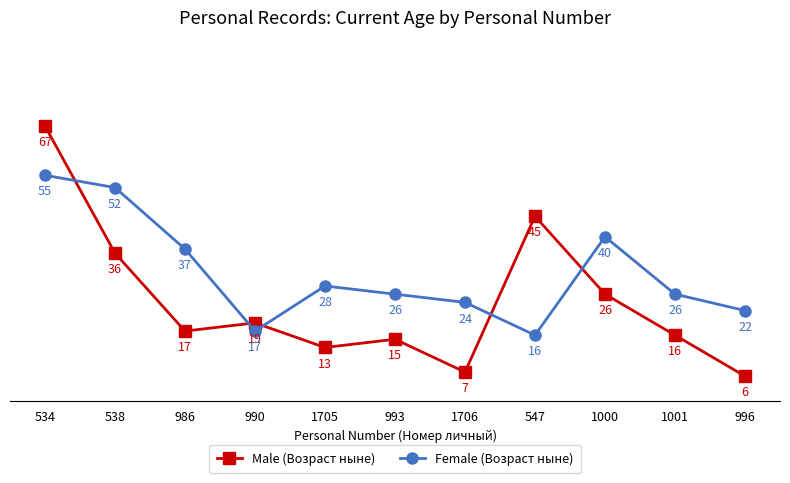

What is the total value across all series at 1705?

41